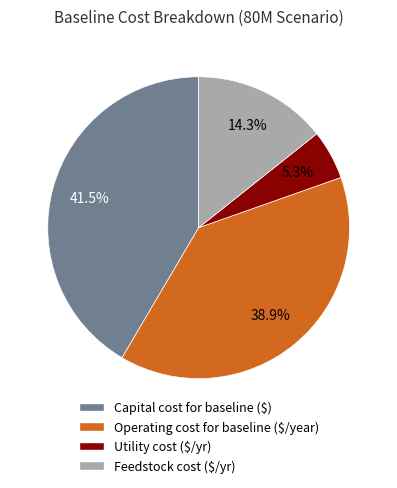

What is the total percentage of Capital cost for baseline ($) and Feedstock cost ($/yr)?

55.8%